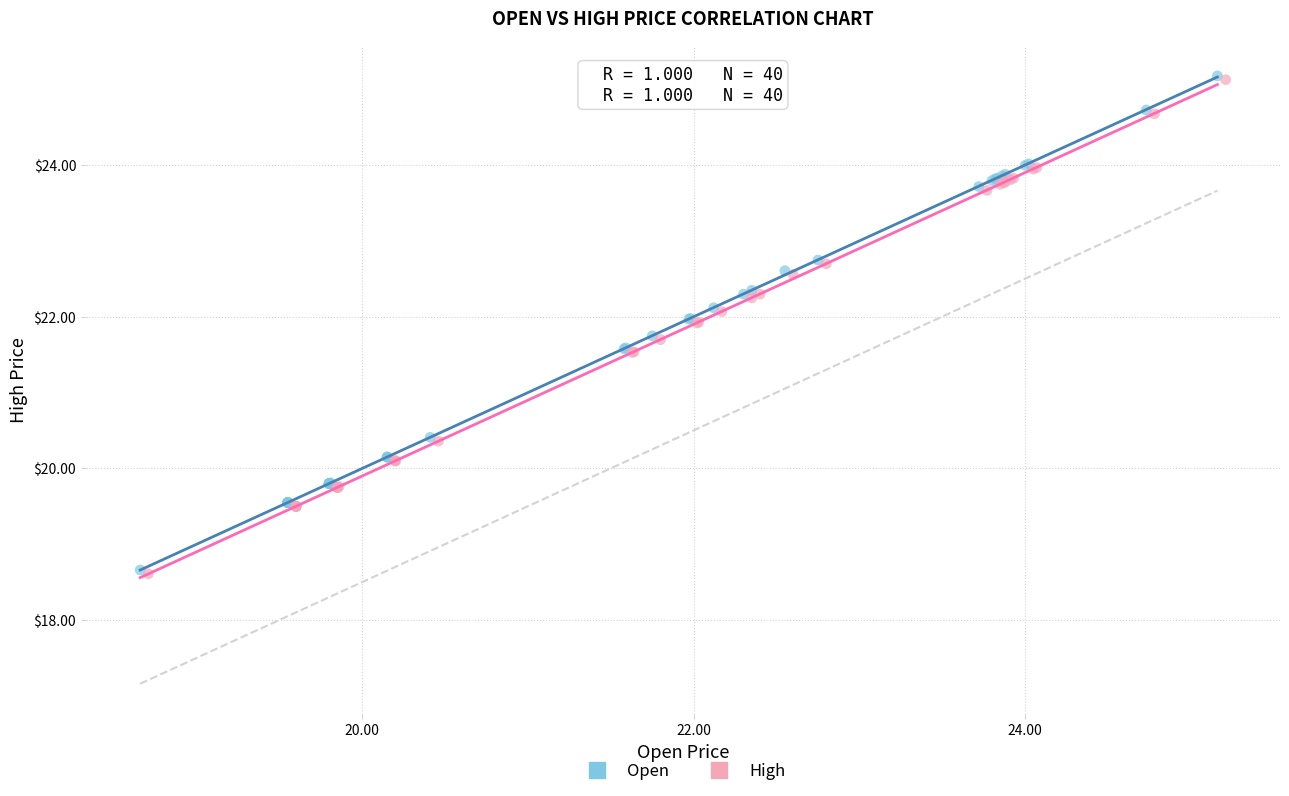

What are all the series names shown in the legend?

Open, High